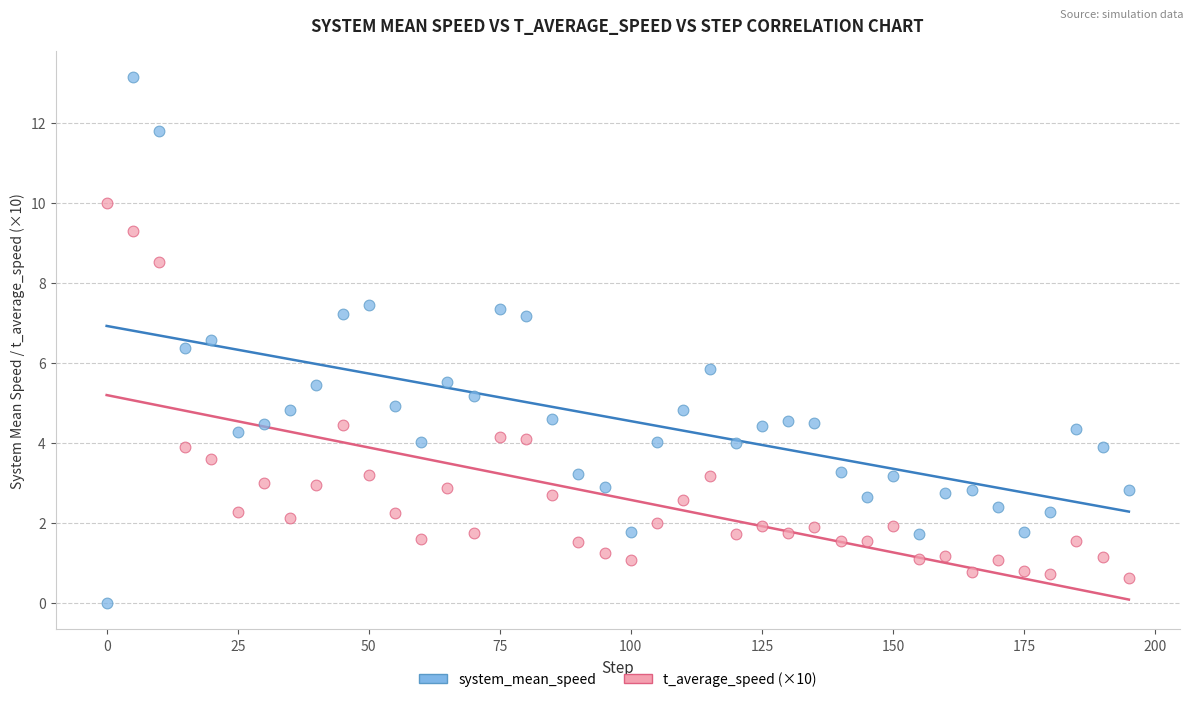

Across all data points, what is the range of Y values (max minus min)?

13.1